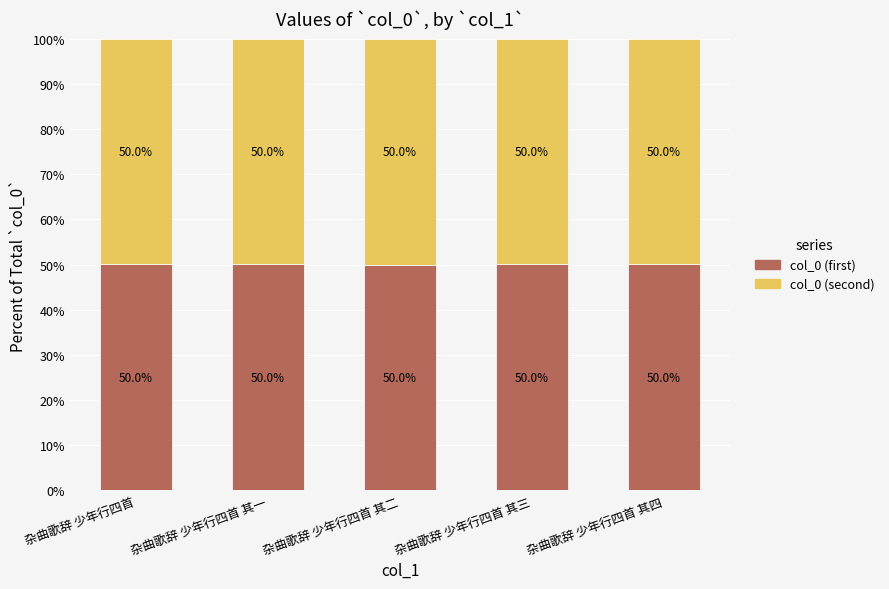

True or false: col_0 (first) has a value of 50.0 at 杂曲歌辞 少年行四首 其三.

True